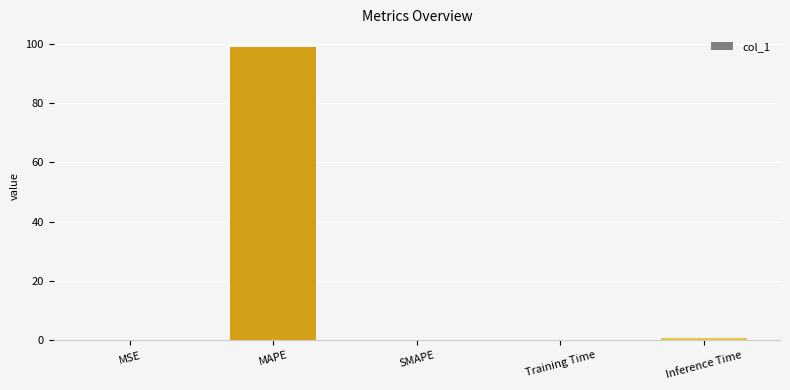

Which category has the highest value across all series?

MAPE